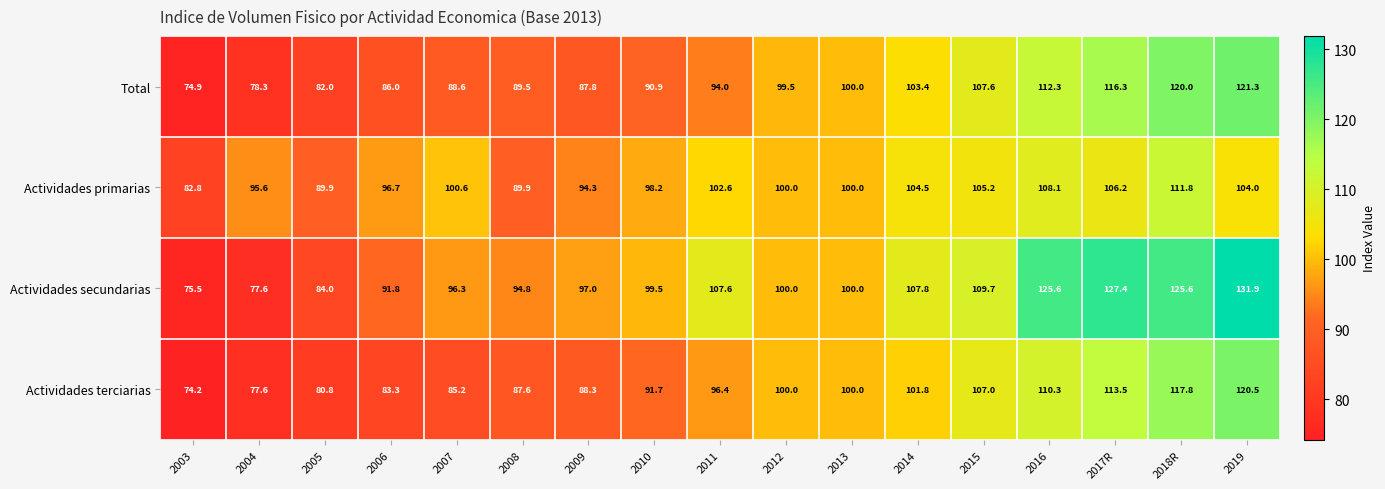

Count the number of categories in the chart.

17